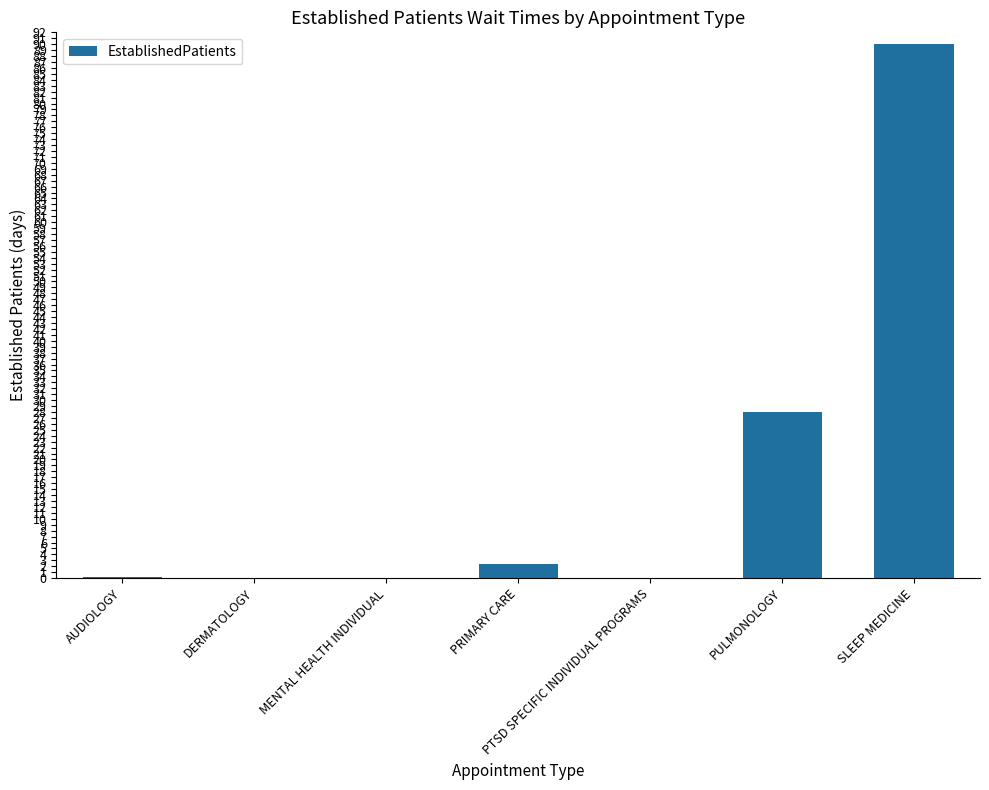

What is the greatest value displayed?

90.0